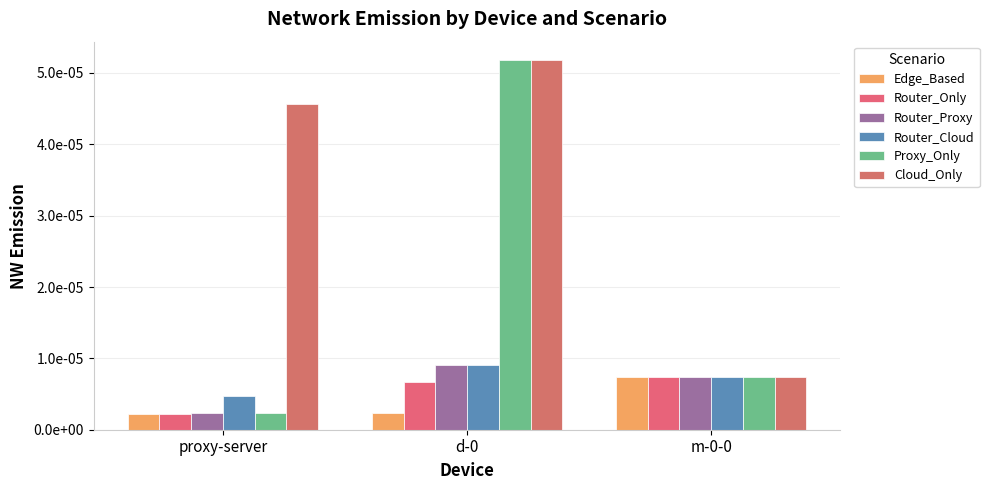

Rank the series at m-0-0 from highest to lowest value.

Router_Only, Router_Proxy, Router_Cloud, Proxy_Only, Cloud_Only, Edge_Based